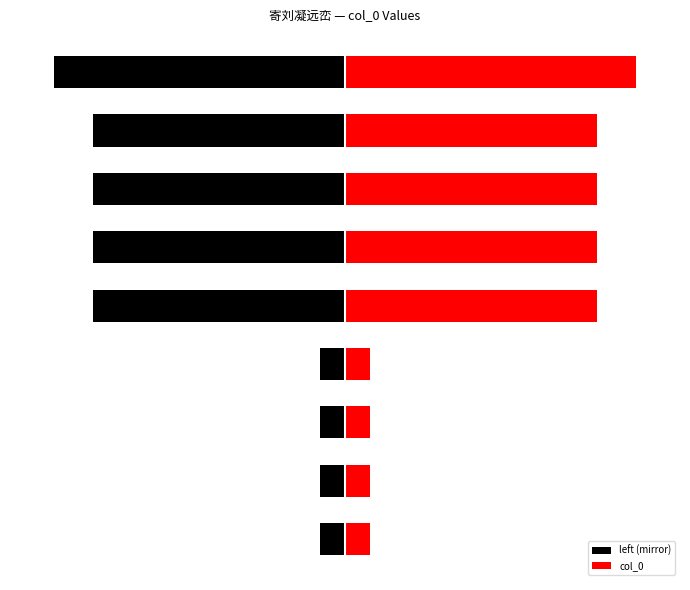

What is the sum of the left (mirror) values at 4 and 3?

-1068342